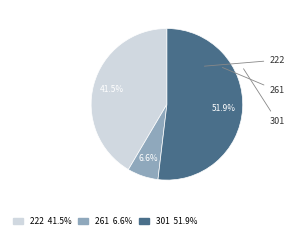

To the nearest percent, what portion does 301 represent?

52%